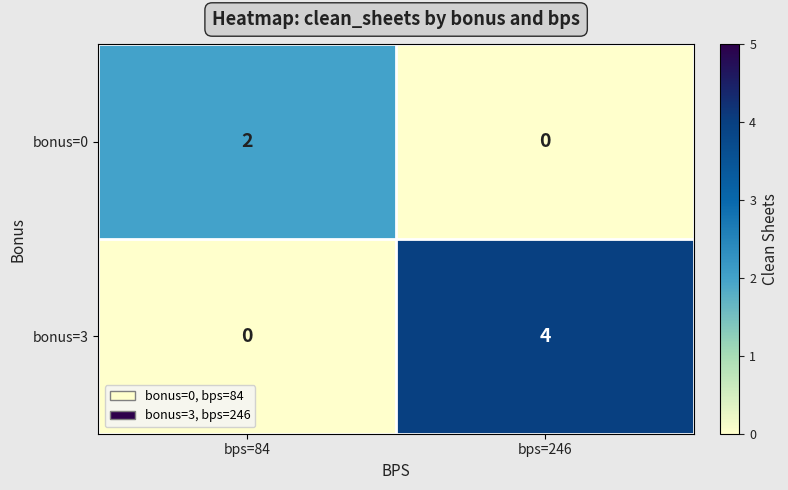

The value of bonus=3 at bps=84 is 2. True or false?

False